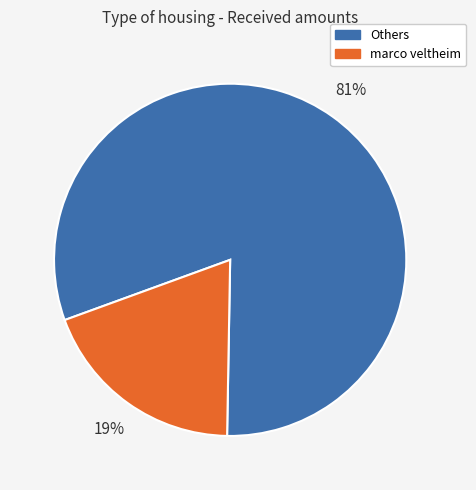

To the nearest percent, what percentage of the pie is Others?

81%